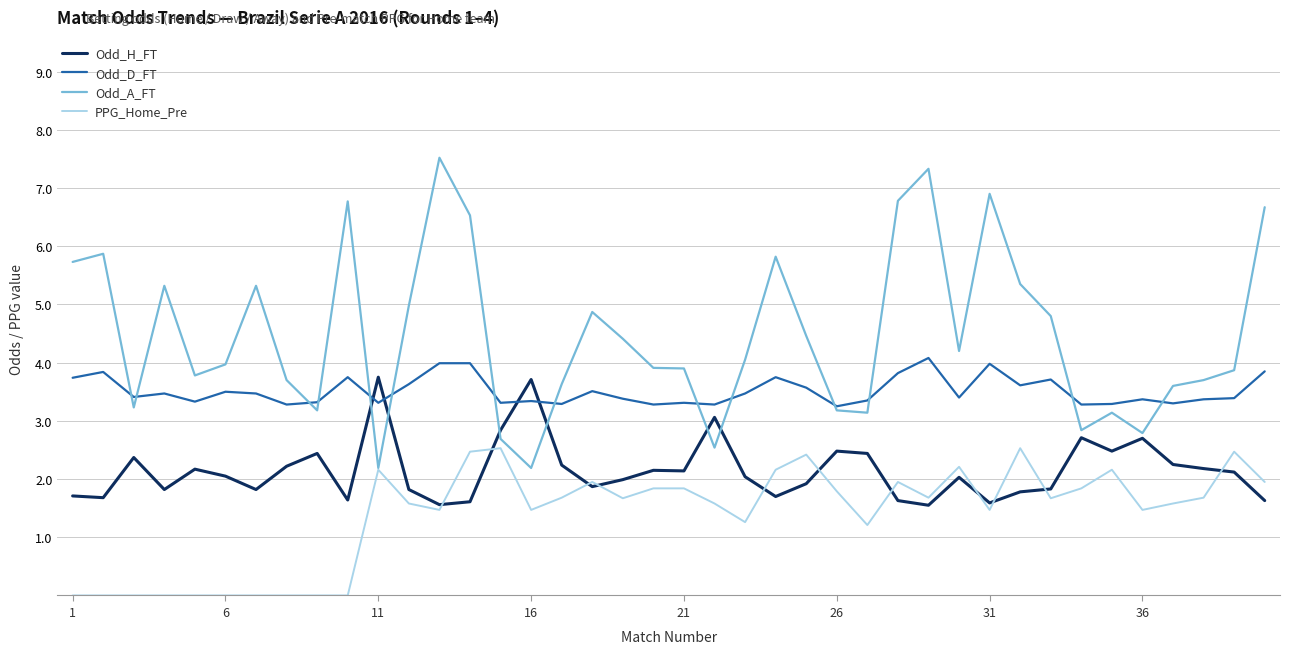

What is the lowest value of the Odd_A_FT series?

2.2